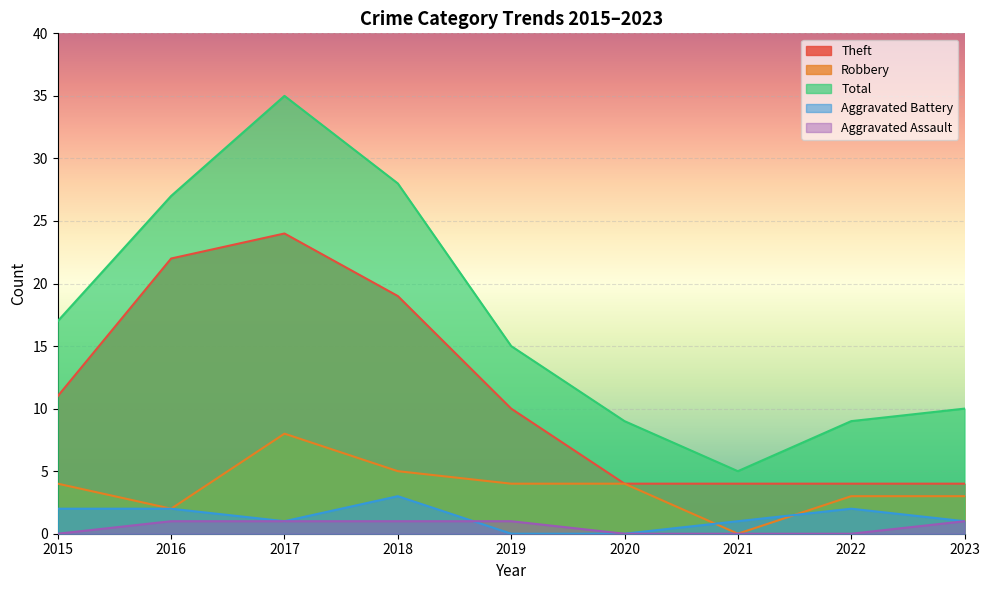

Is it true that Theft equals 4 at 2022?

True